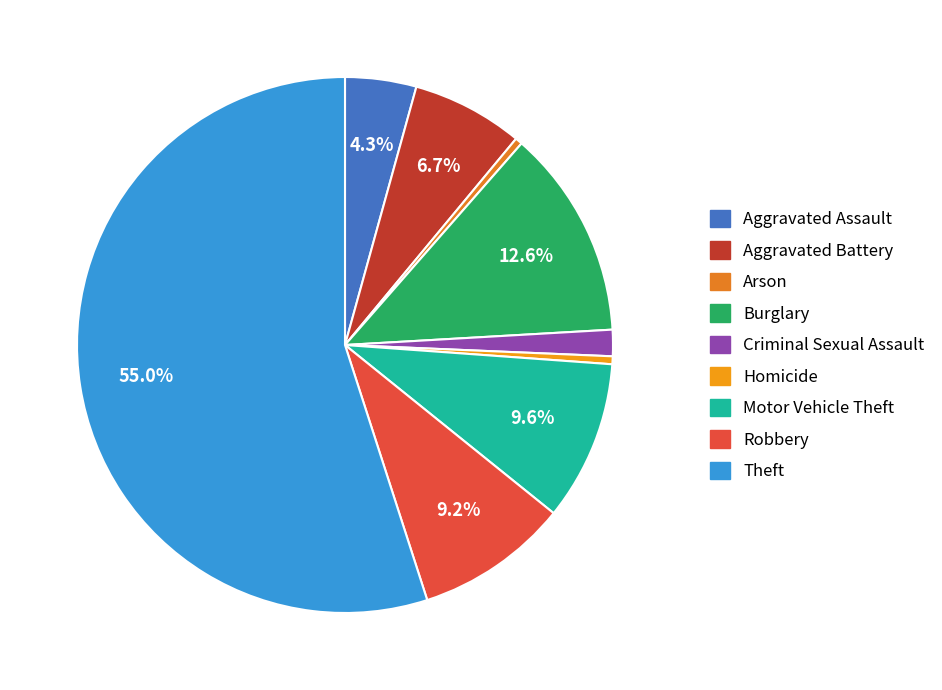

Which slice is the largest?

Theft